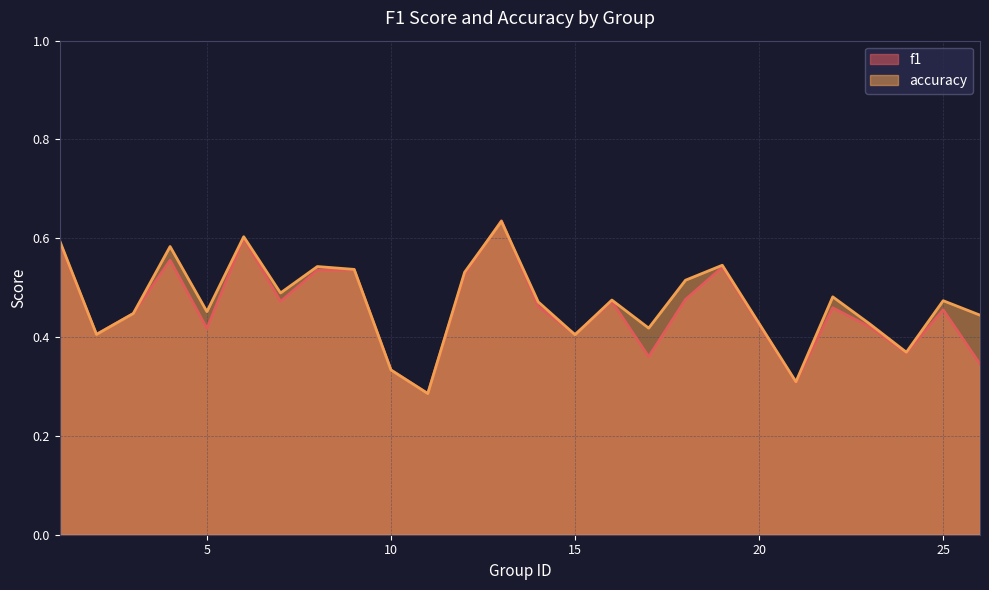

Which has a higher value, 15 or 21?

15